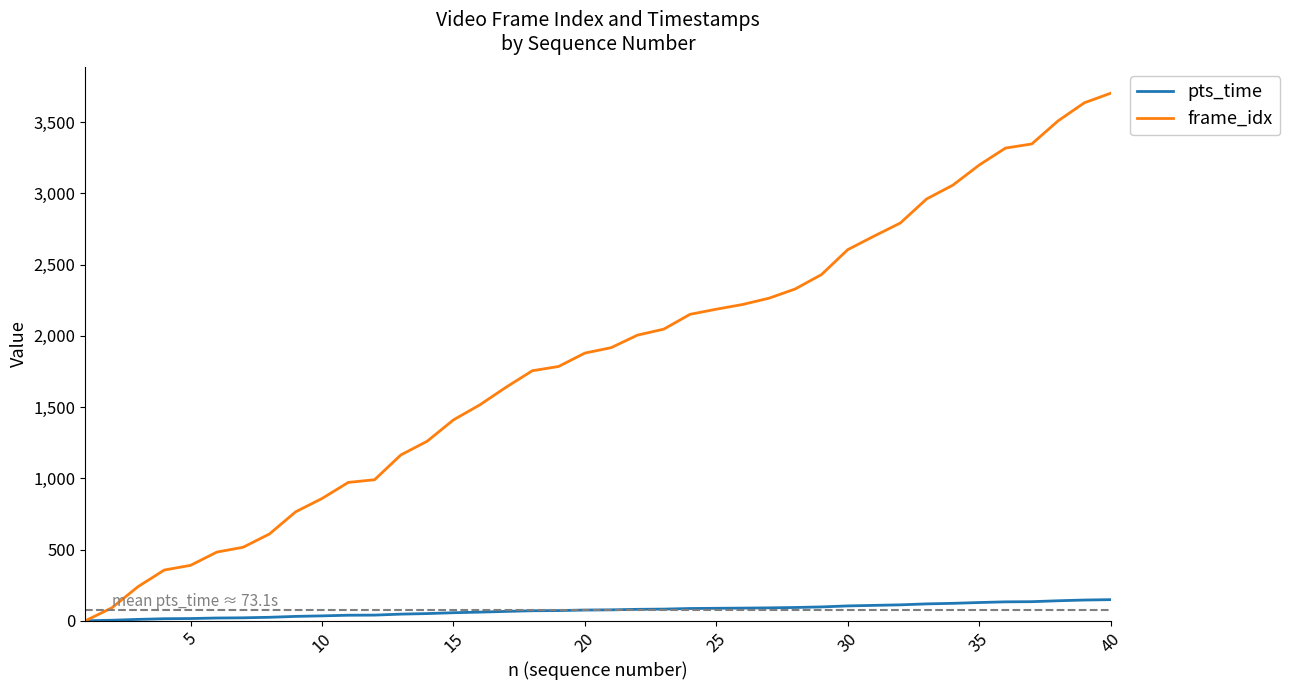

Rank the series by their maximum value, from lowest to highest.

pts_time, frame_idx